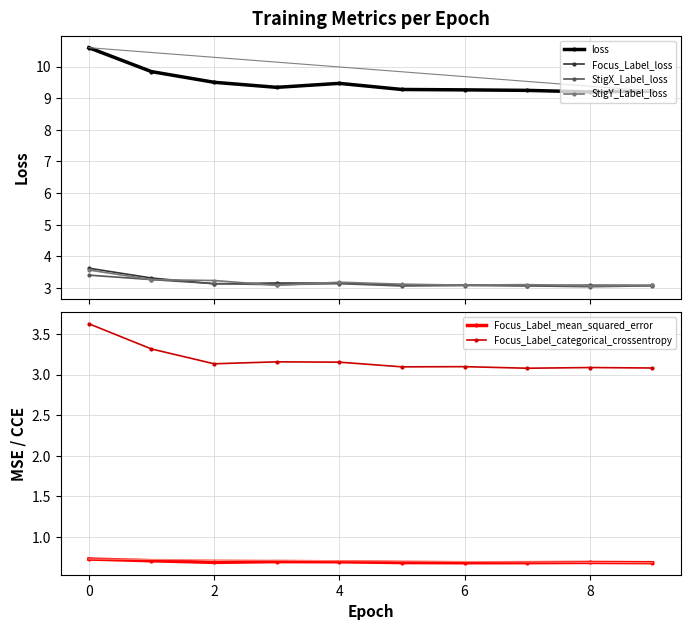

True or false: Focus_Label_mean_squared_error and StigX_Label_loss intersect in this chart.

False